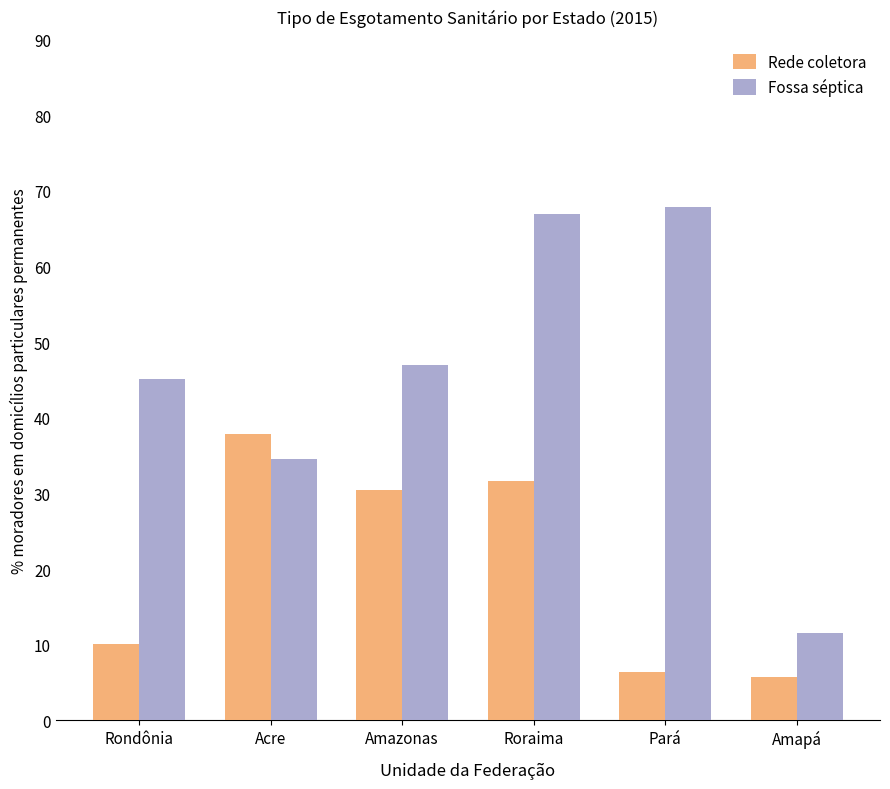

How many values in the Rede coletora series exceed 30?

3